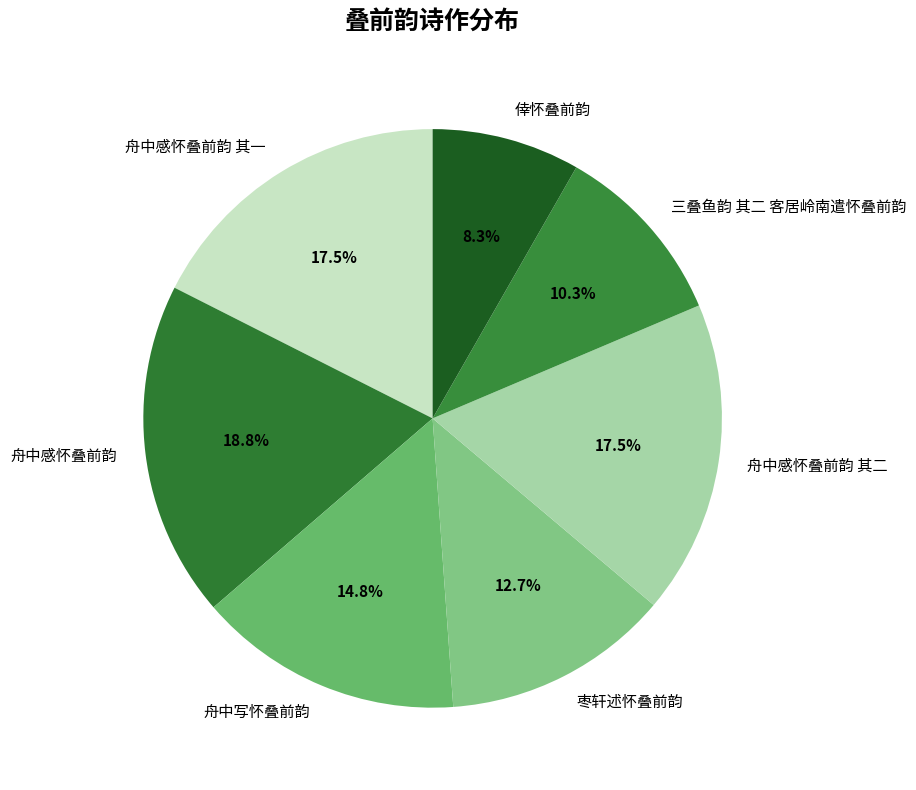

How much of the chart is everything except 舟中感怀叠前韵 其二?

82.5%